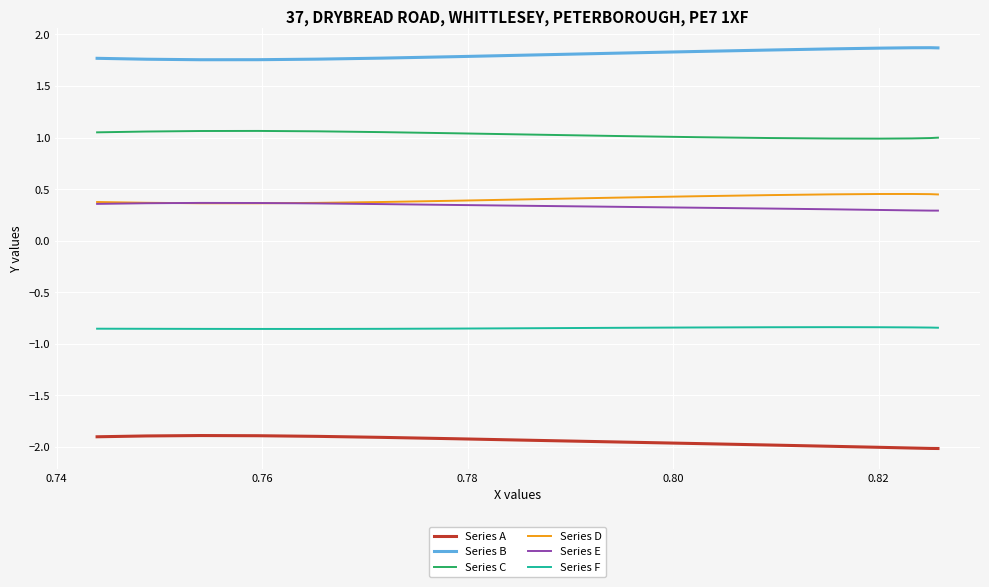

How many lines are shown in the chart?

6